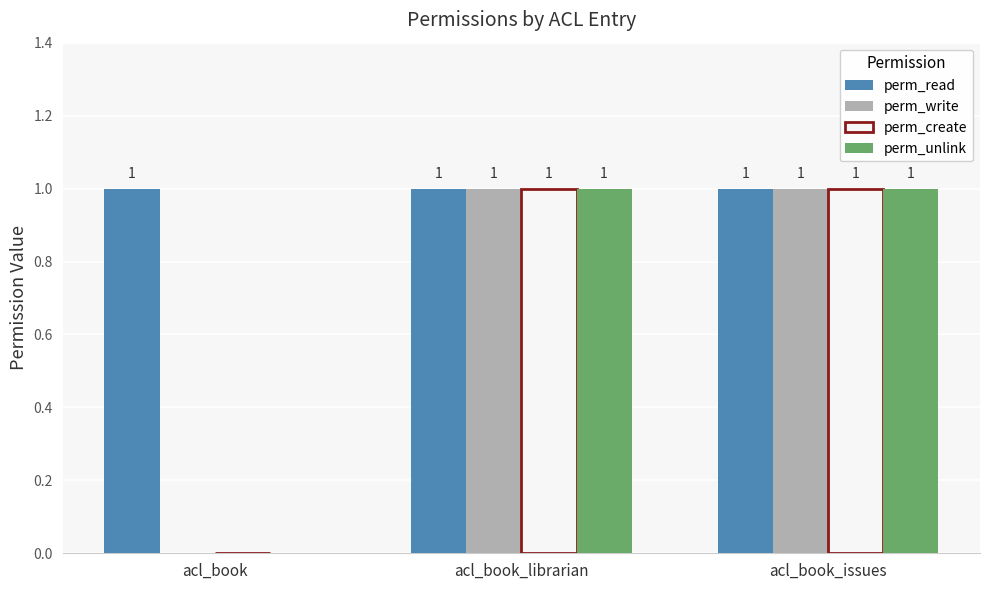

How many perm_create values are between 0 and 1?

3